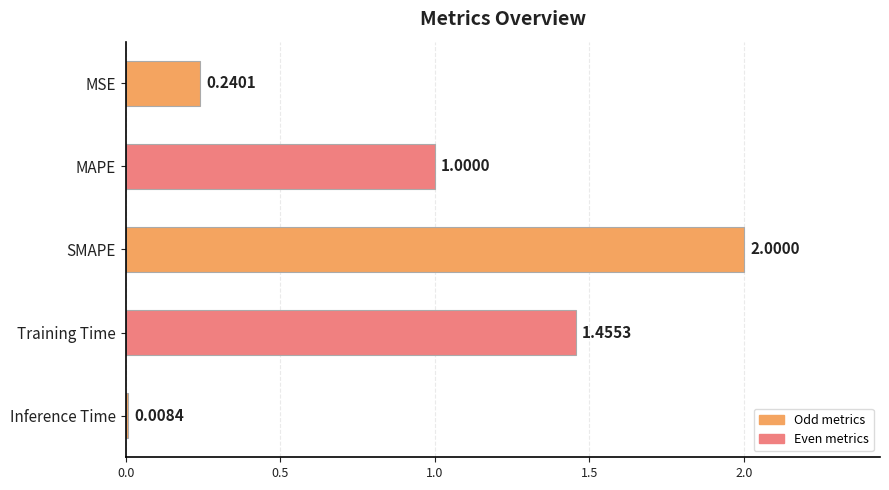

Does the chart contain any negative values?

No